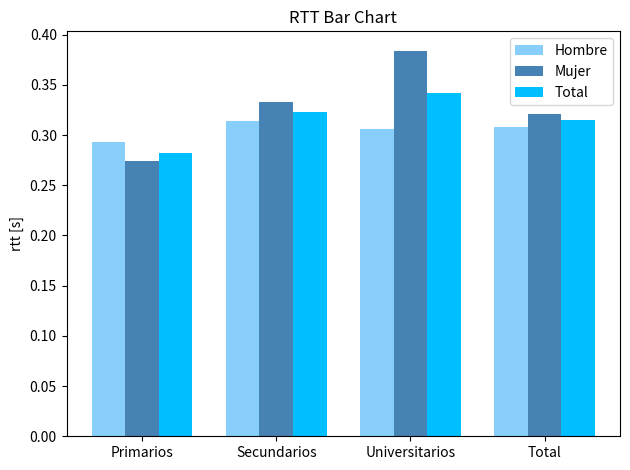

Which category has the lowest value across all series?

Primarios